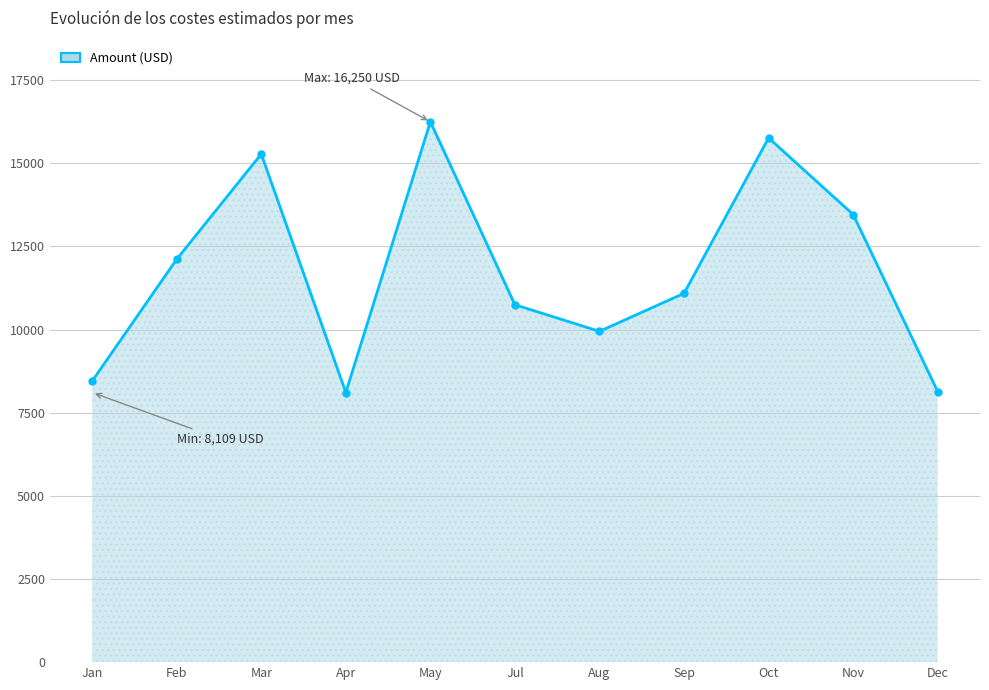

What is the value of the 7th point from the left?

9947.9